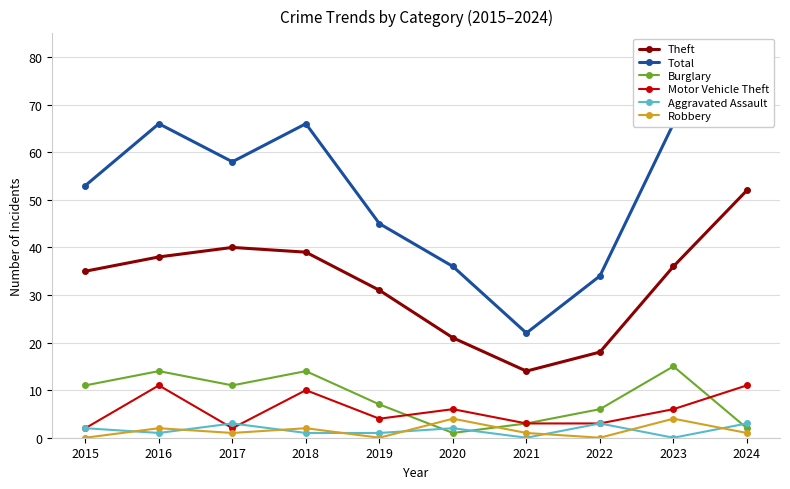

Count the Aggravated Assault values in the range 1 to 3.

8